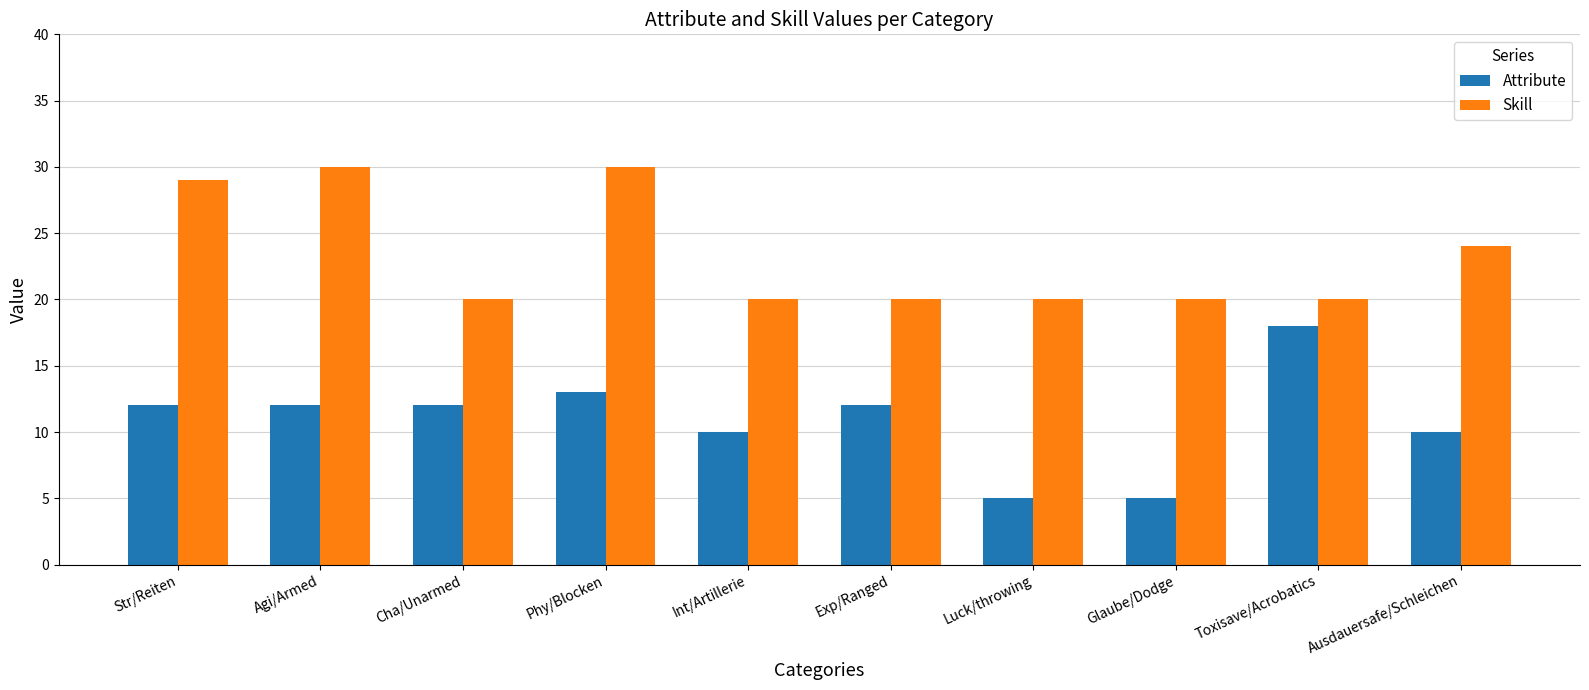

How many groups of bars are there?

10